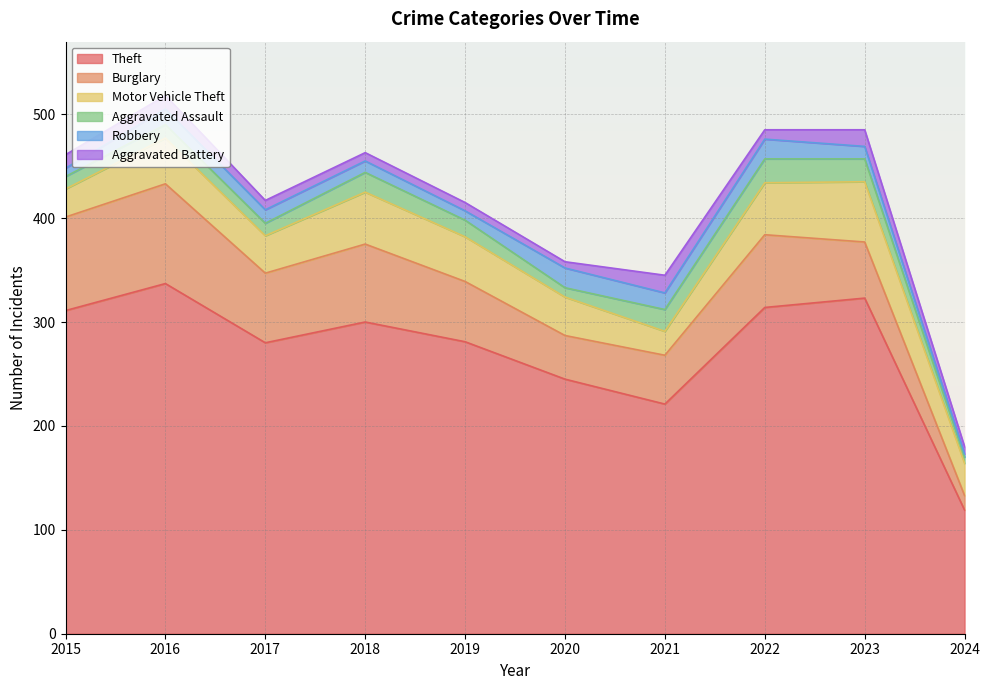

What is the value of the Burglary point at the 1st from the left?

90